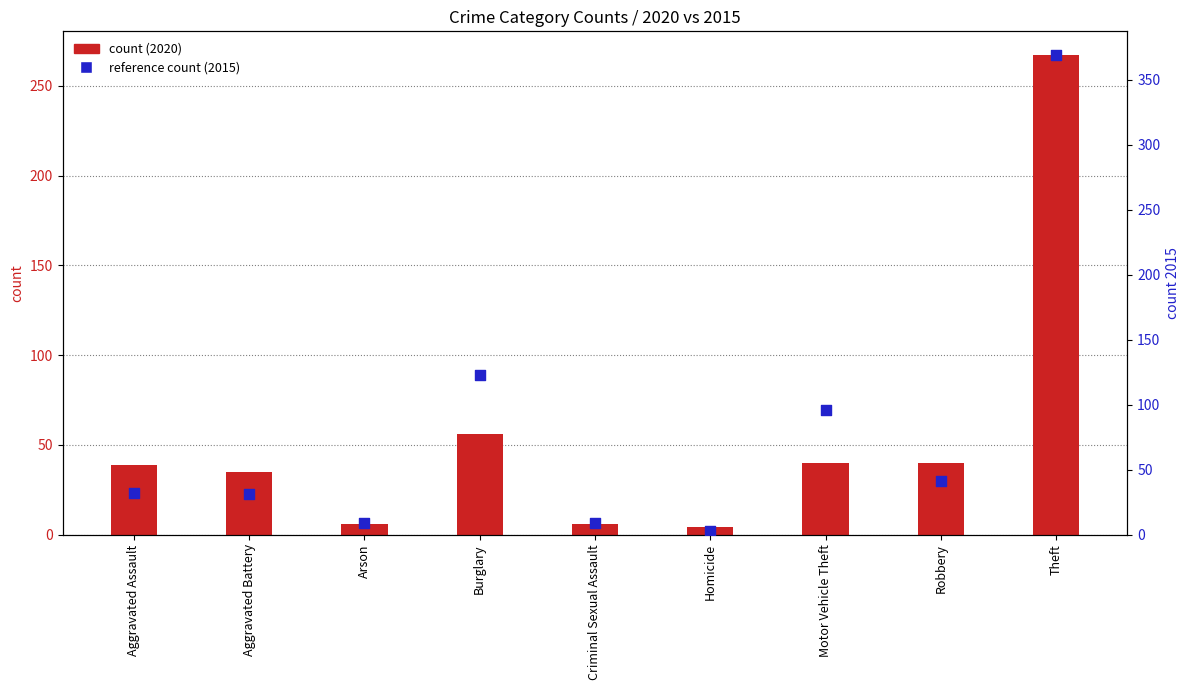

At how many categories does at least one series exceed 160?

1